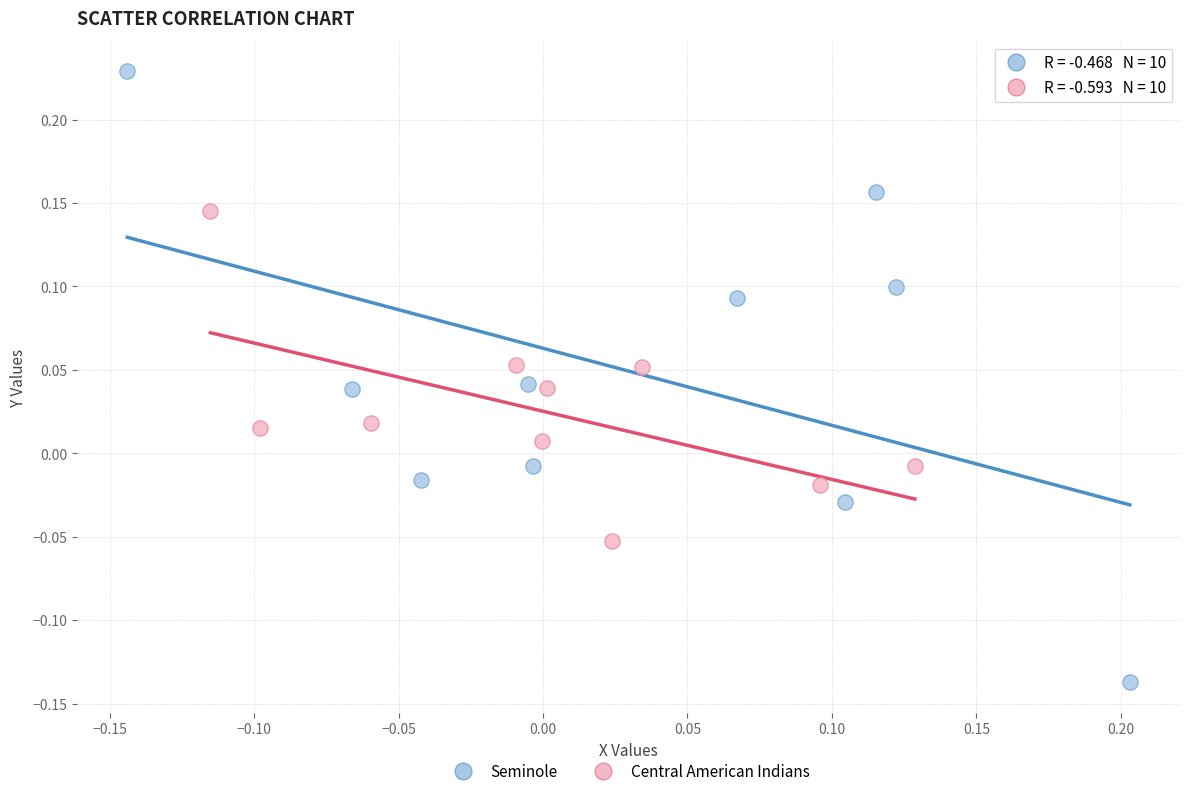

Which series reaches the maximum Y coordinate?

Seminole